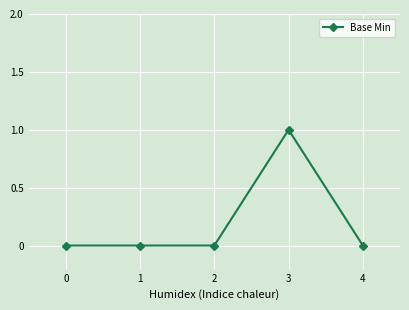

Reading left to right, list all the values displayed in this chart.

0=0	1=0	2=0	3=1	4=0